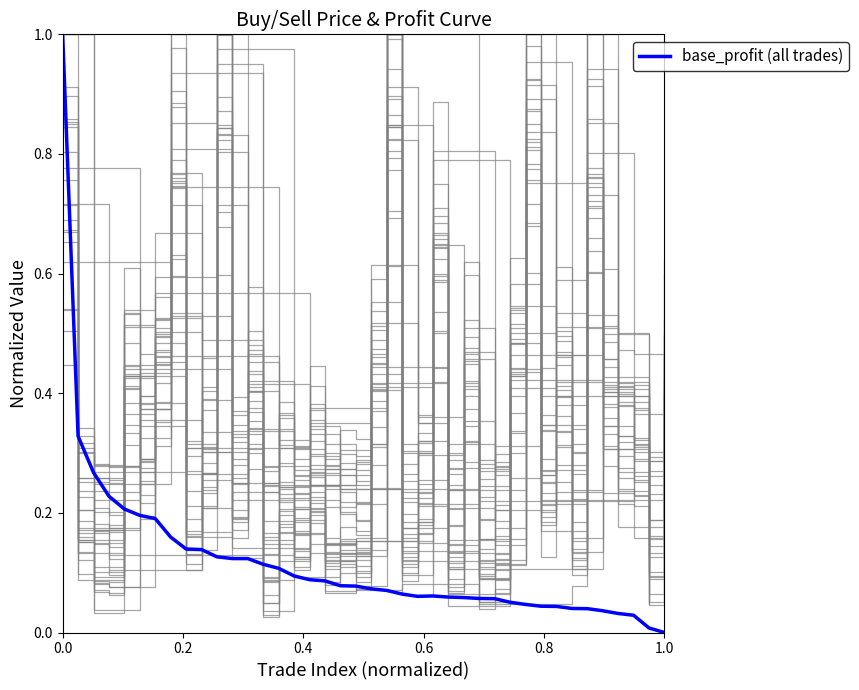

How many categories are shown in the chart?

40